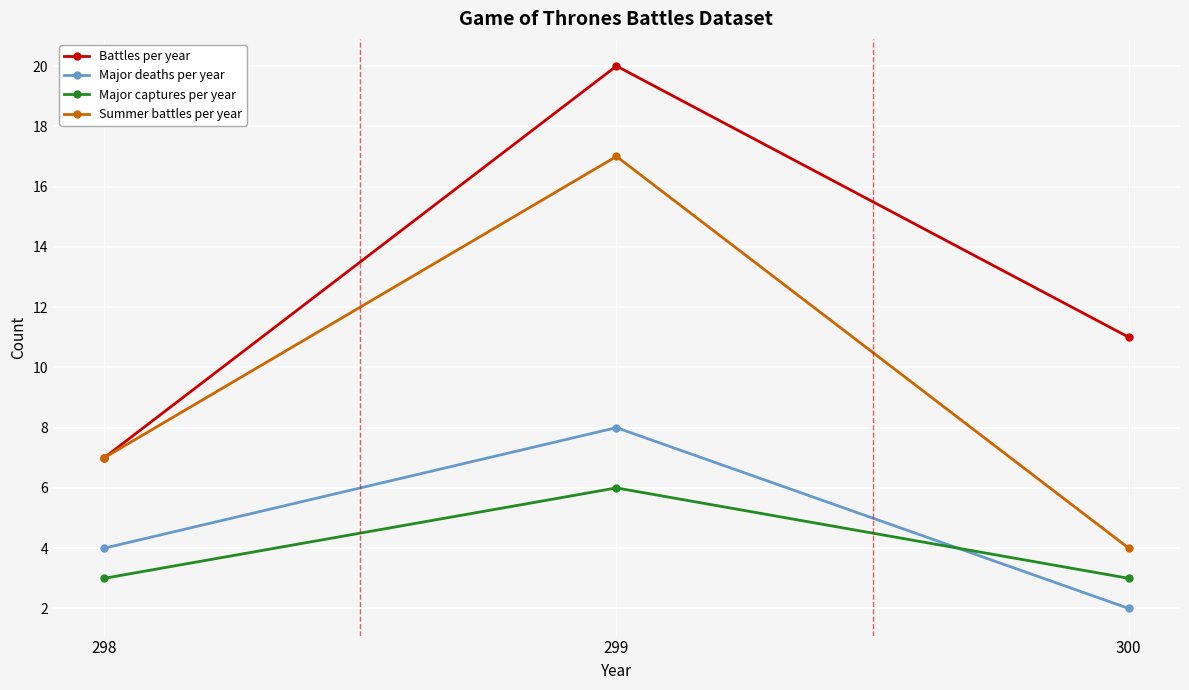

How many values in the Major deaths per year series are below 4?

1